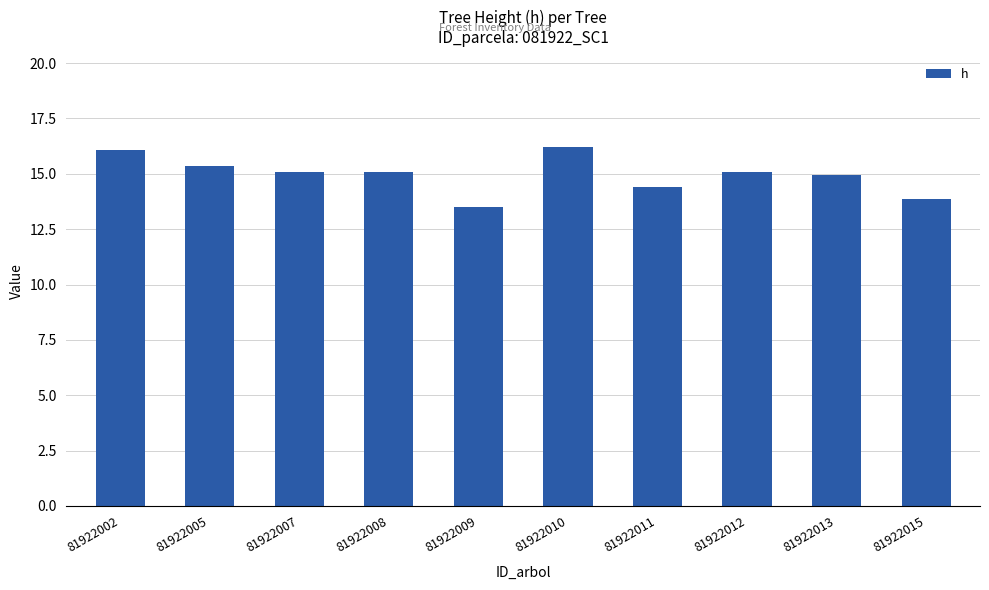

Does the chart contain stacked bars?

No